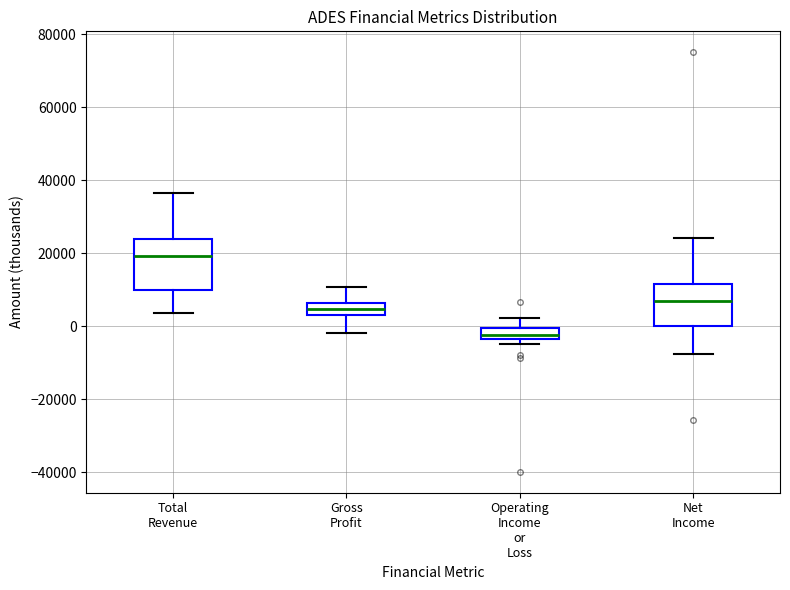

Which box is the tallest, from its lower edge to its upper edge?

Total Revenue